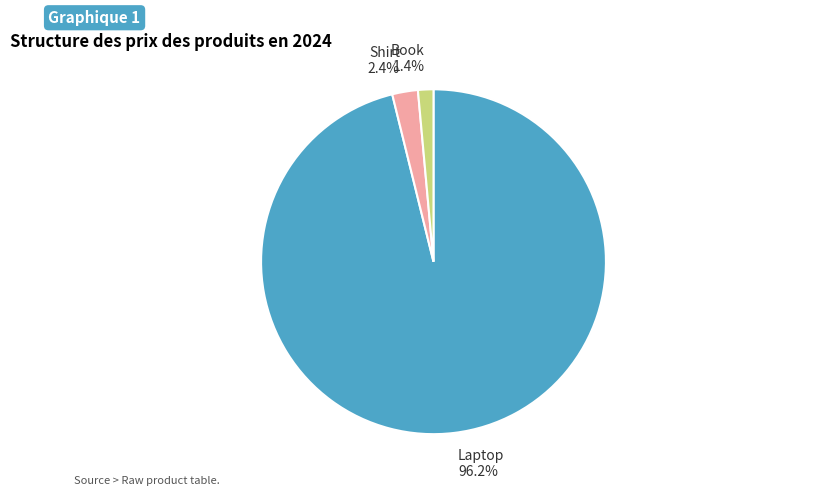

To the nearest percent, what portion does Book represent?

1%